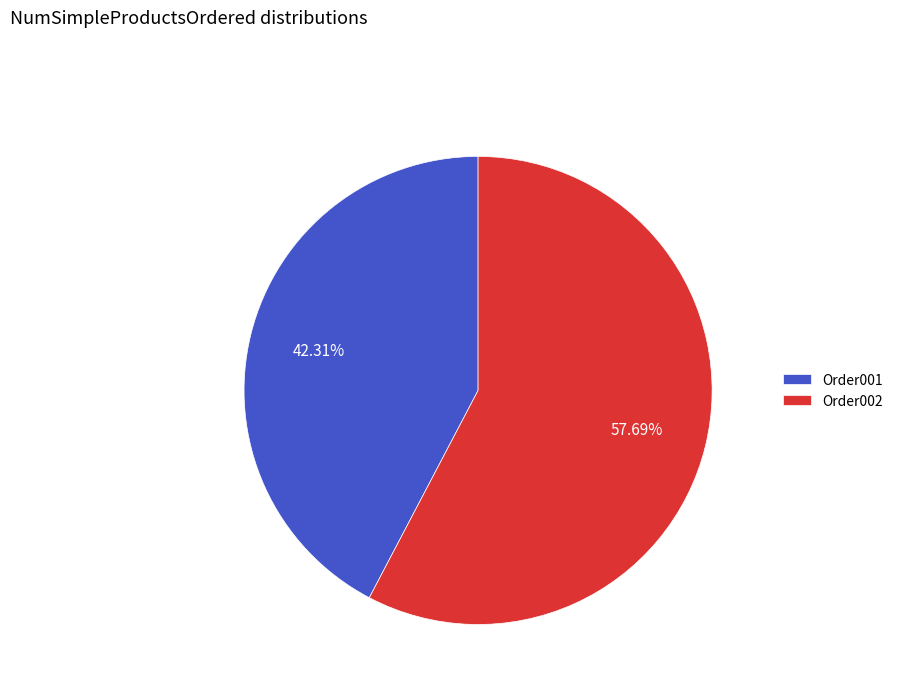

Rank the categories by value from lowest to highest.

Order001, Order002